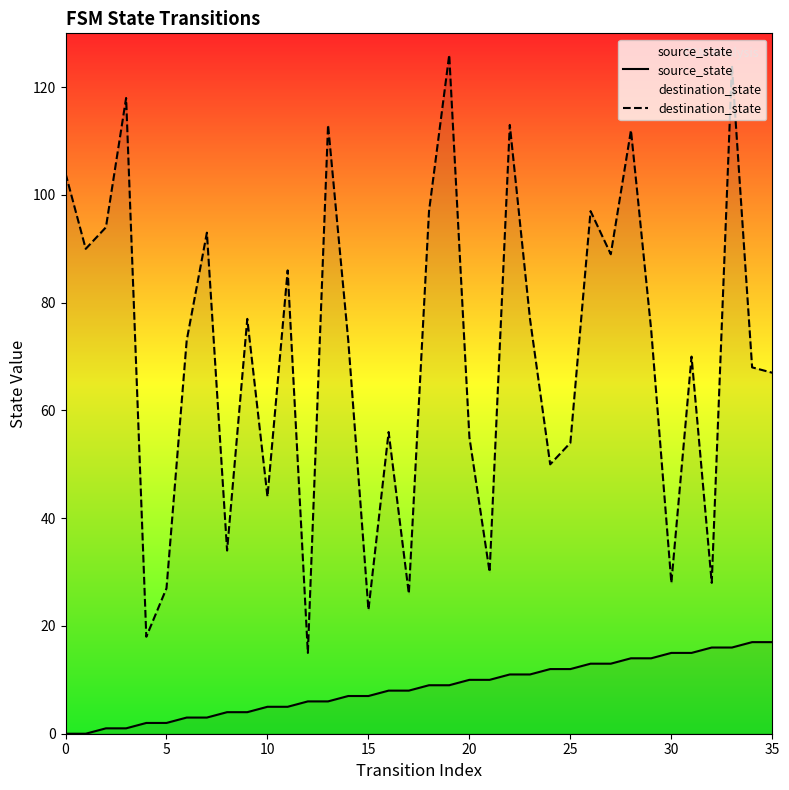

In destination_state, how many points are higher than both neighbors (excluding endpoints)?

12